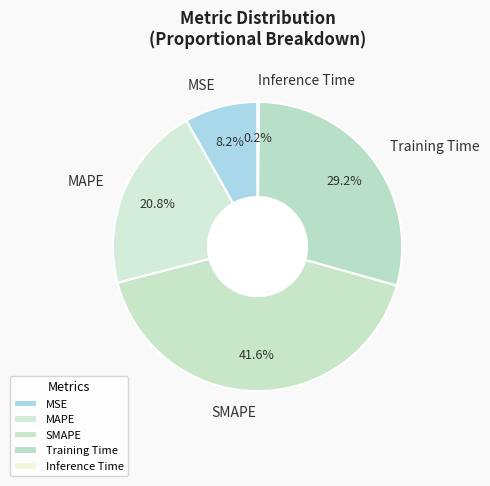

Which category has the biggest portion of the pie?

SMAPE